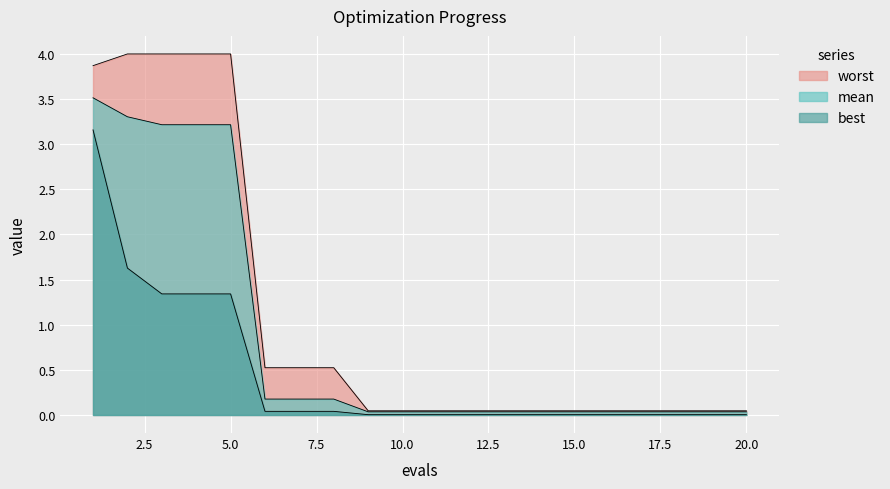

List the series in order of their overall mean, highest first.

worst, mean, best